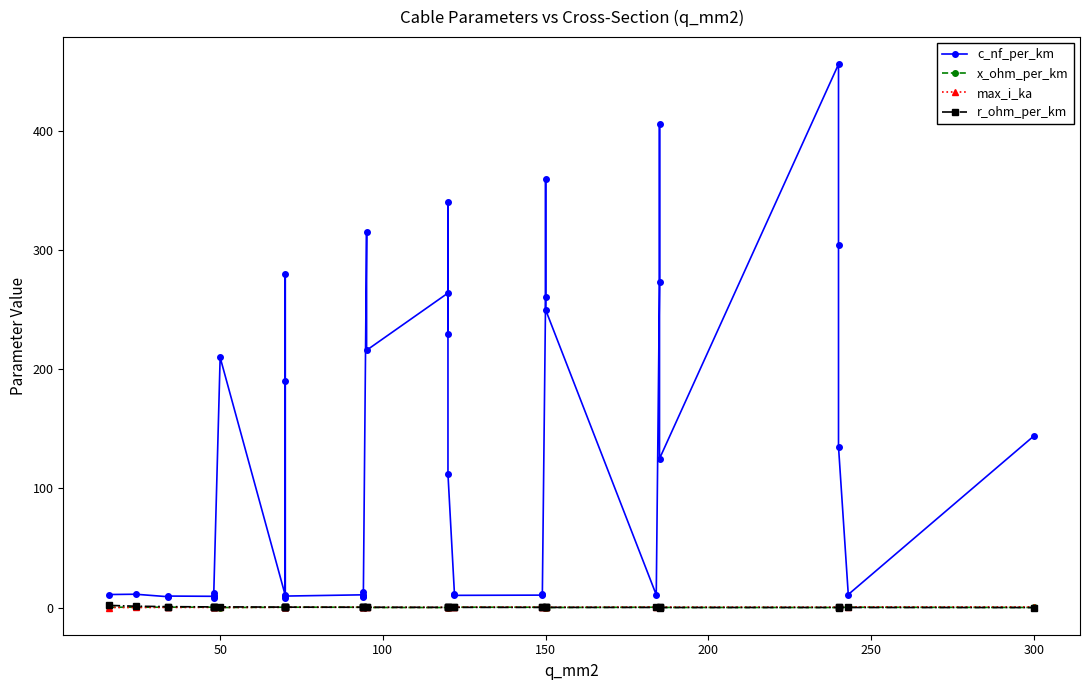

Rank the series by their maximum value, from lowest to highest.

x_ohm_per_km, max_i_ka, r_ohm_per_km, c_nf_per_km